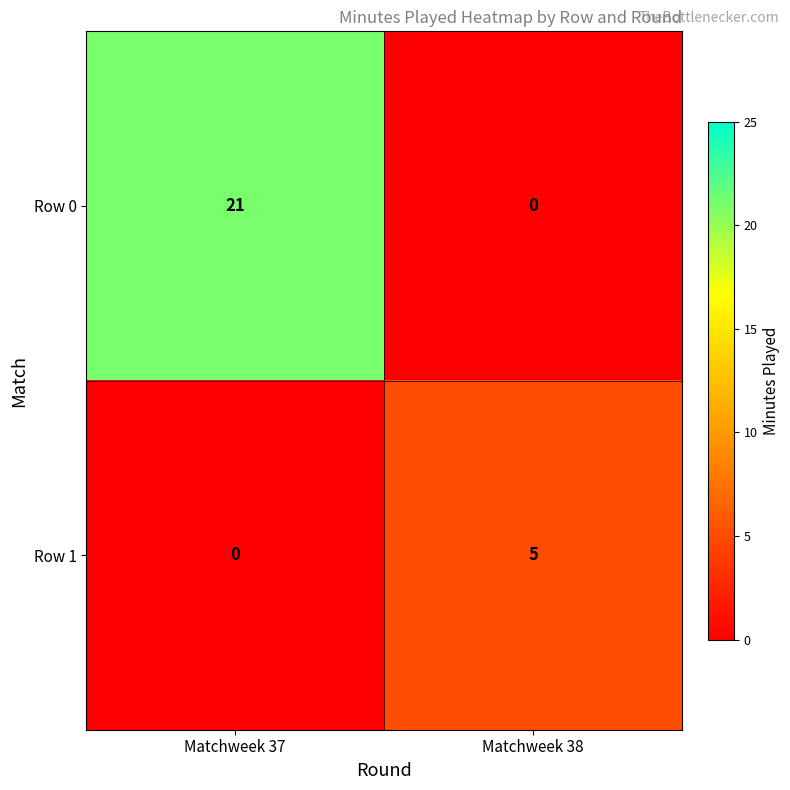

Count the number of data series in this chart.

2